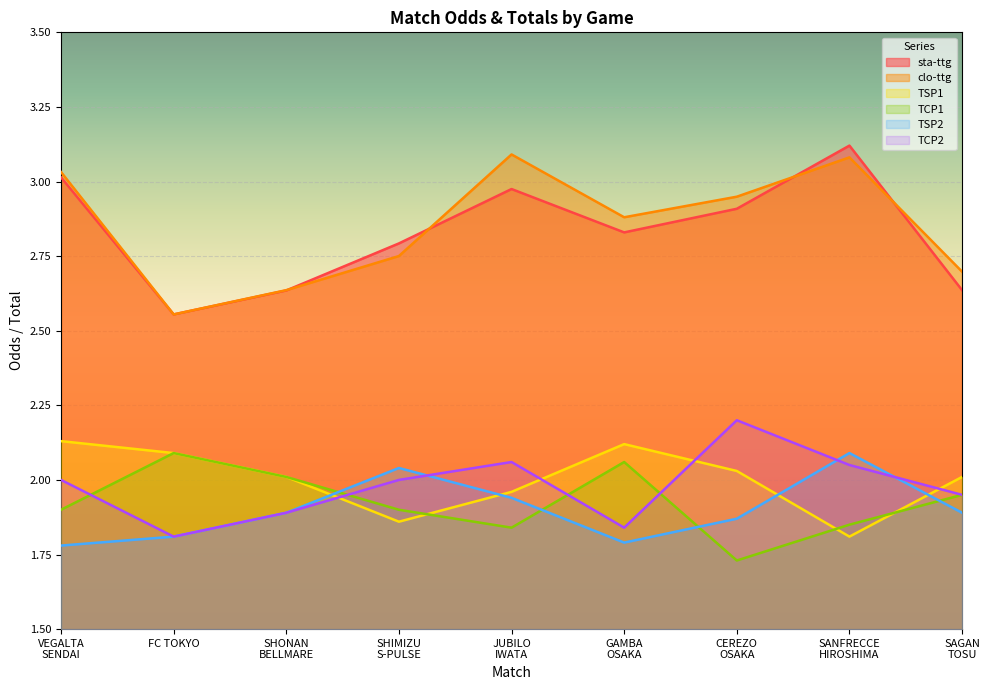

Is it true that TSP1 equals 1.4 at JUBILO
IWATA?

False